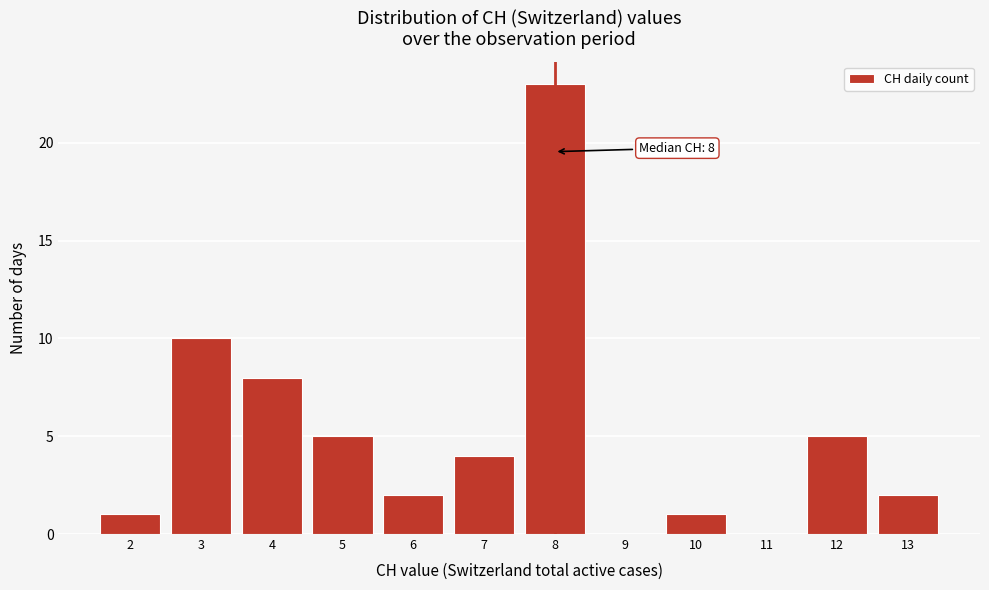

Over which range of the x-axis is the bar tallest?

7.5 to 8.5